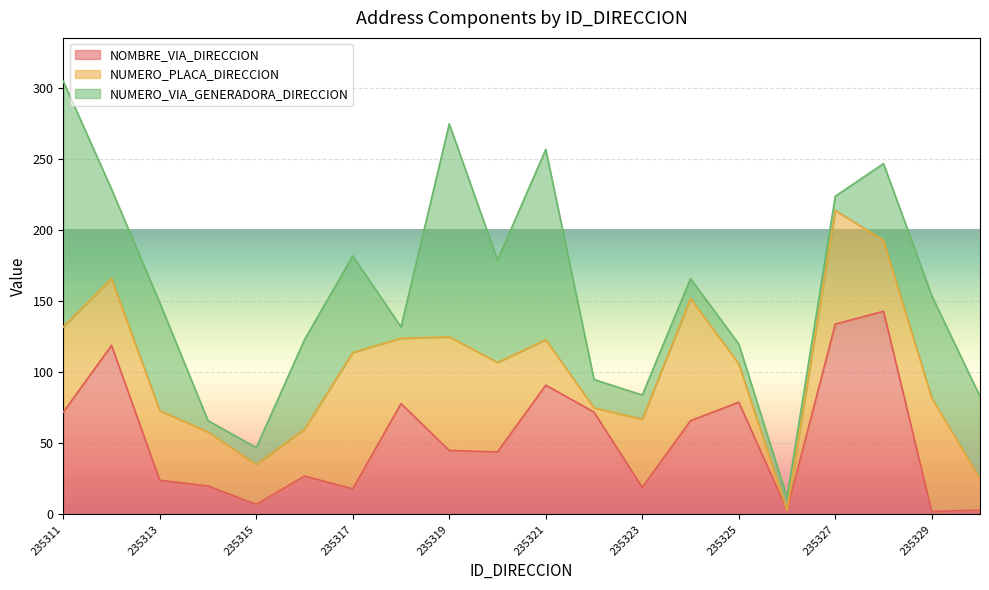

What are all the series names shown in the legend?

NOMBRE_VIA_DIRECCION, NUMERO_PLACA_DIRECCION, NUMERO_VIA_GENERADORA_DIRECCION